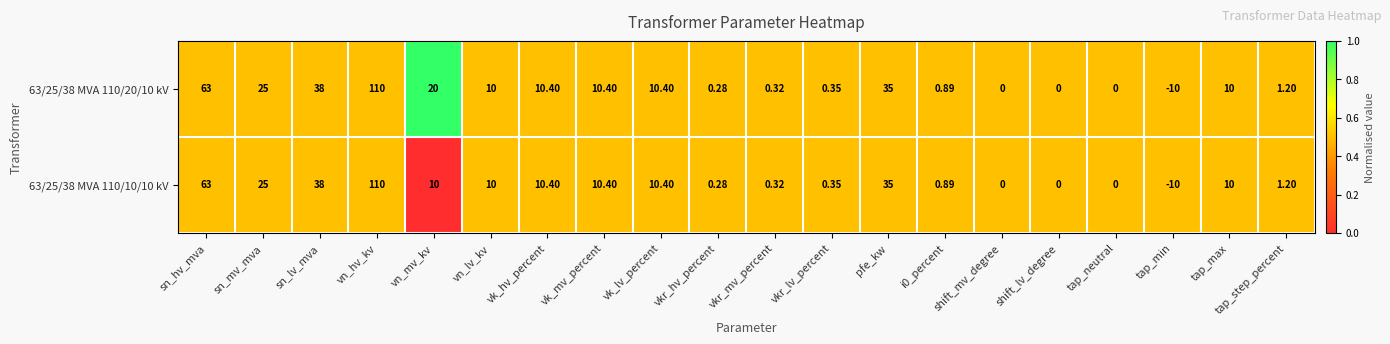

Which category has the lowest value across all series?

tap_min